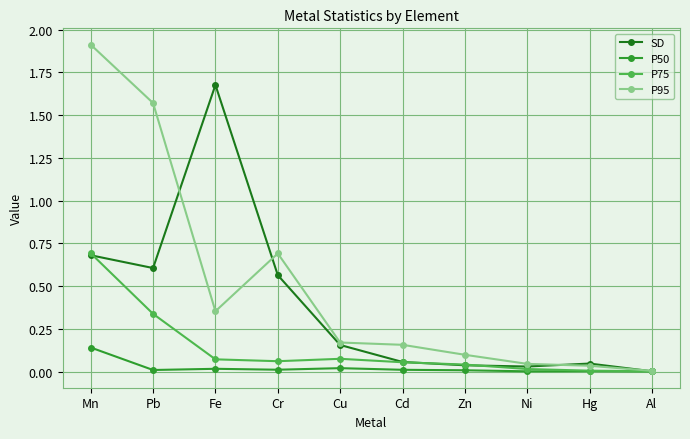

Is this an area chart (filled region under the line)?

No